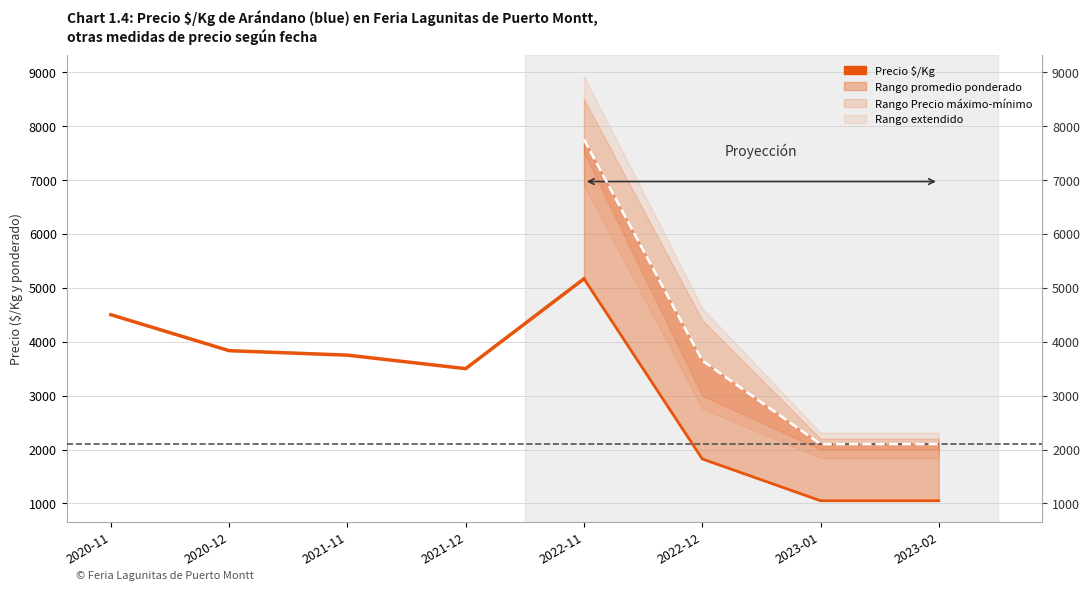

Where does the data first go above 3833?

2020-11